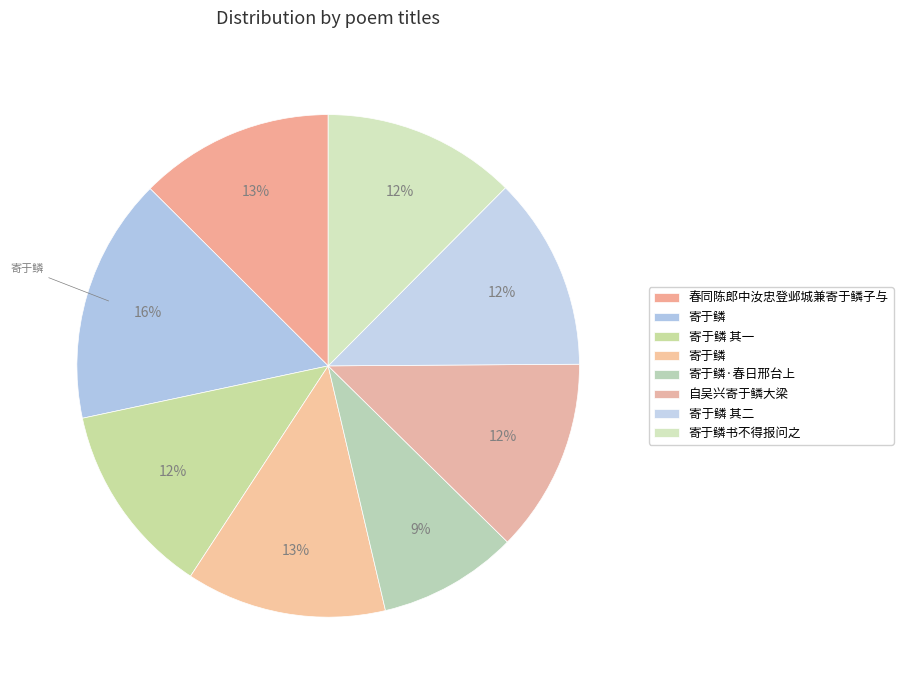

How many slices are in this pie chart?

8